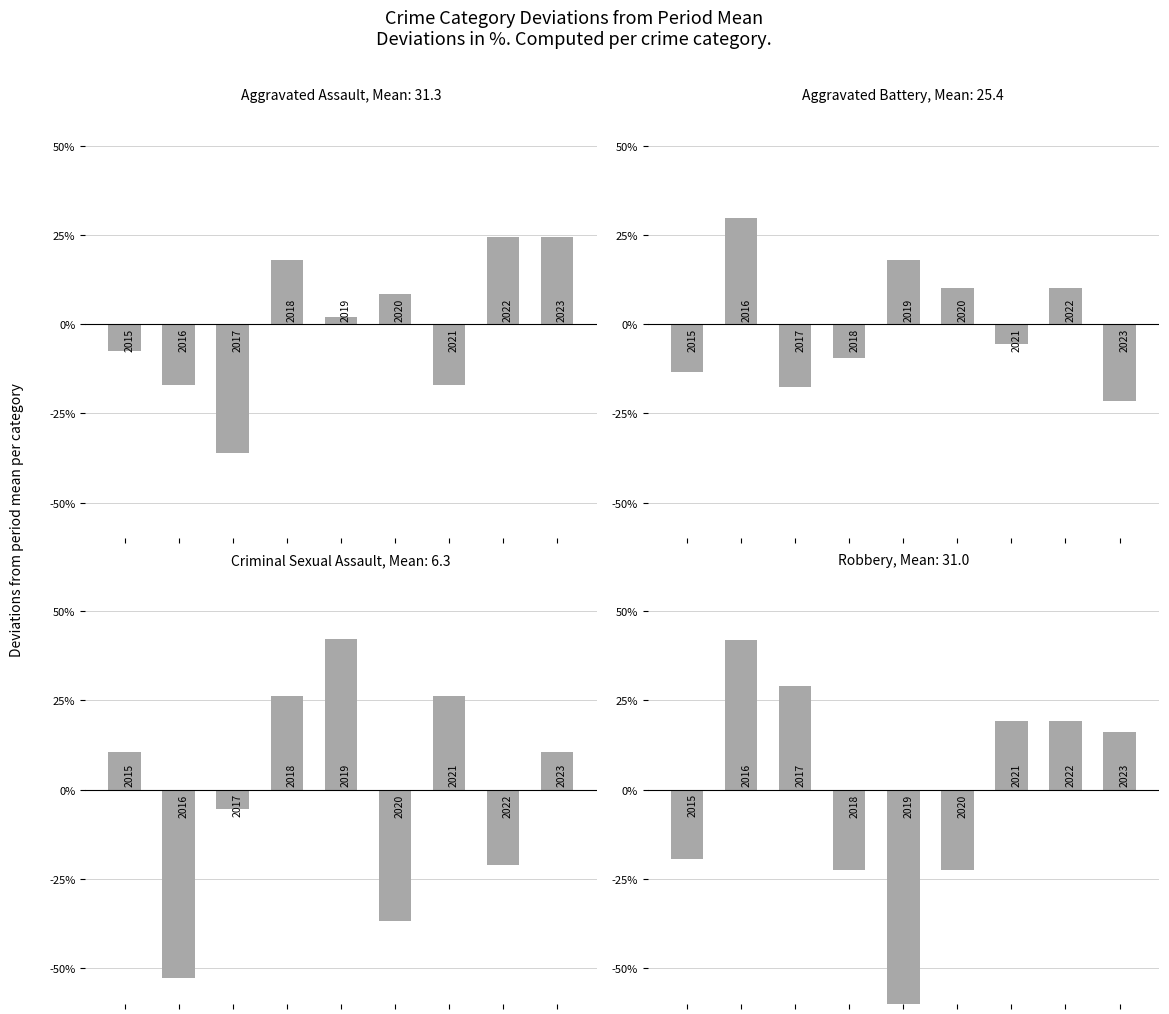

Reading left to right, what are all the values shown in this chart?

Aggravated Assault: 0=-7.4	1=-17.0	2=-36.2	3=18.1	4=2.1	5=8.5	6=-17.0	7=24.5	8=24.5
Aggravated Battery: 0=-13.5	1=29.7	2=-17.5	3=-9.6	4=17.9	5=10.0	6=-5.7	7=10.0	8=-21.4
Criminal Sexual Assault: 0=10.5	1=-52.6	2=-5.3	3=26.3	4=42.1	5=-36.8	6=26.3	7=-21.1	8=10.5
Robbery: 0=-19.4	1=41.9	2=29.0	3=-22.6	4=-61.3	5=-22.6	6=19.4	7=19.4	8=16.1